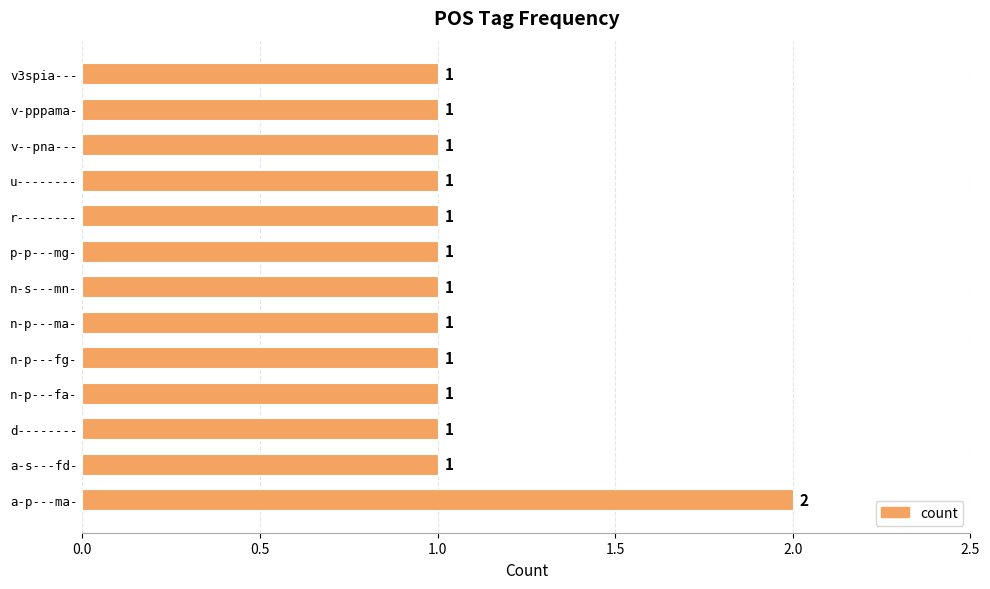

What is the average value?

1